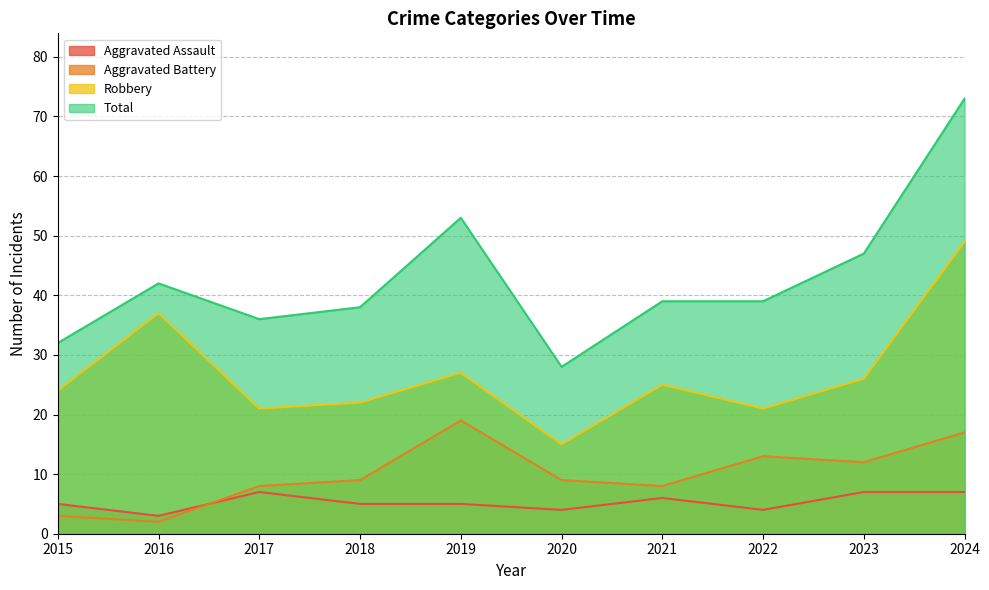

True or false: Total and Aggravated Assault intersect in this chart.

False